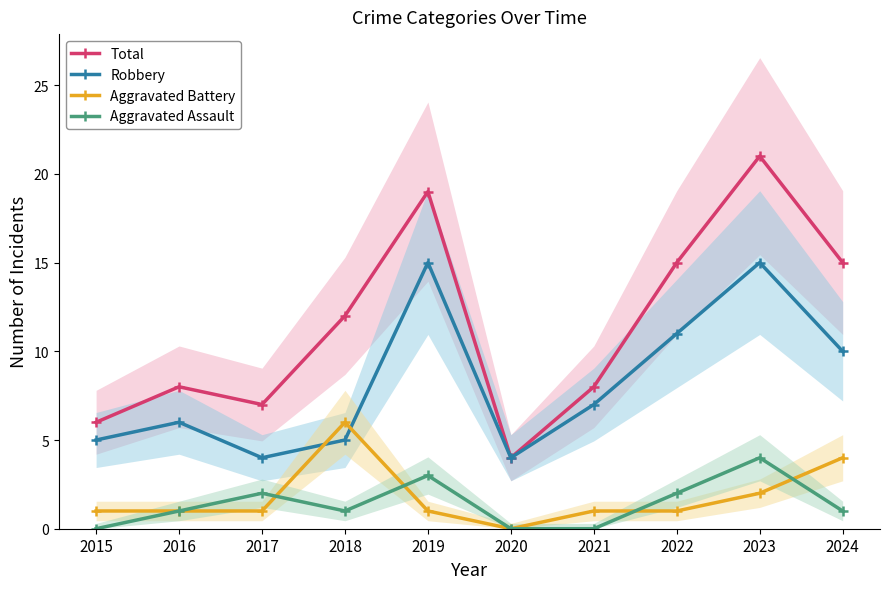

How many values in the Aggravated Assault series exceed 1?

4